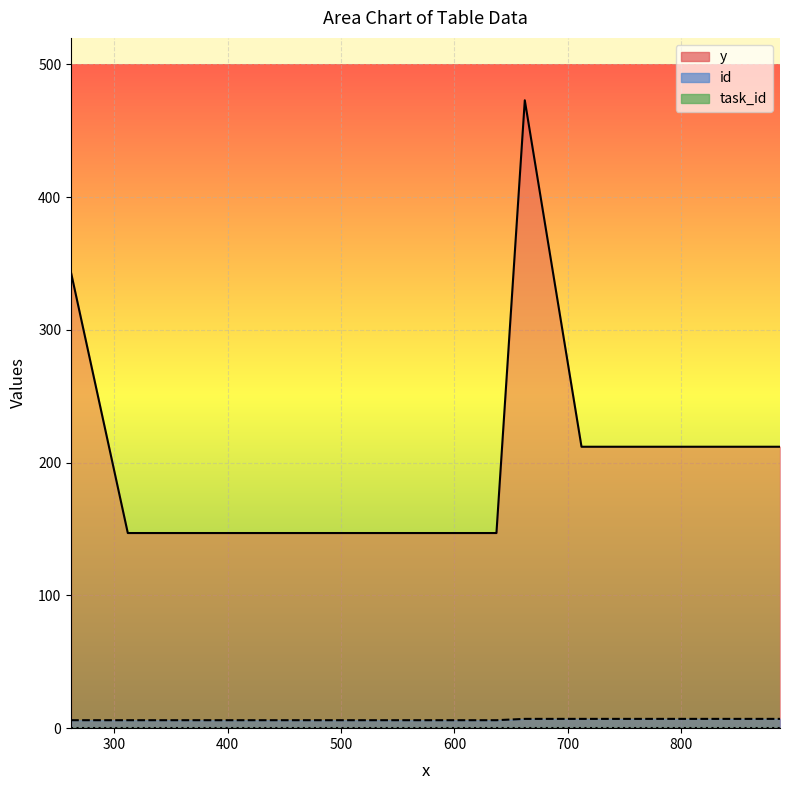

Is the value of y at 737 greater than the value of id at 662?

Yes